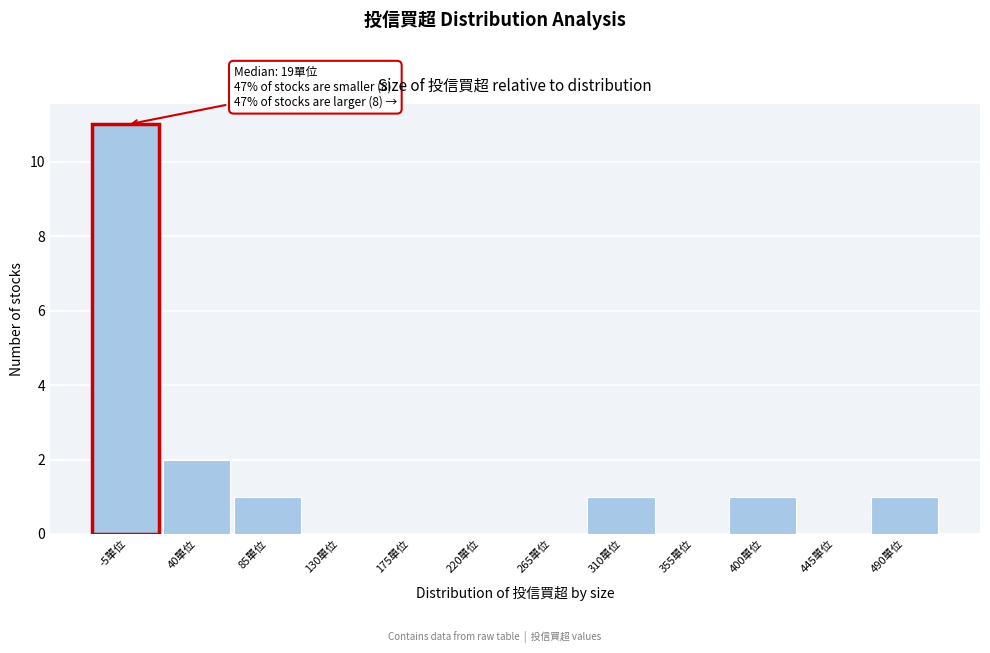

Reading left to right, extract all data points from this chart.

-5單位=11	40單位=2	85單位=1	130單位=0	175單位=0	220單位=0	265單位=0	310單位=1	355單位=0	400單位=1	445單位=0	490單位=1